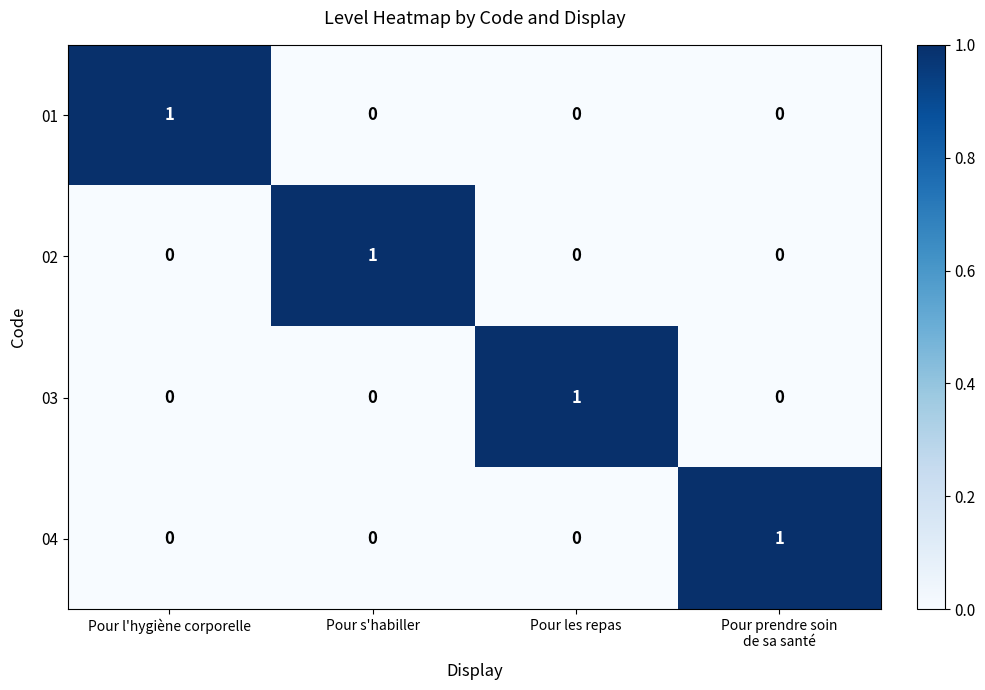

Count the 03 values in the range 0 to 1.

4